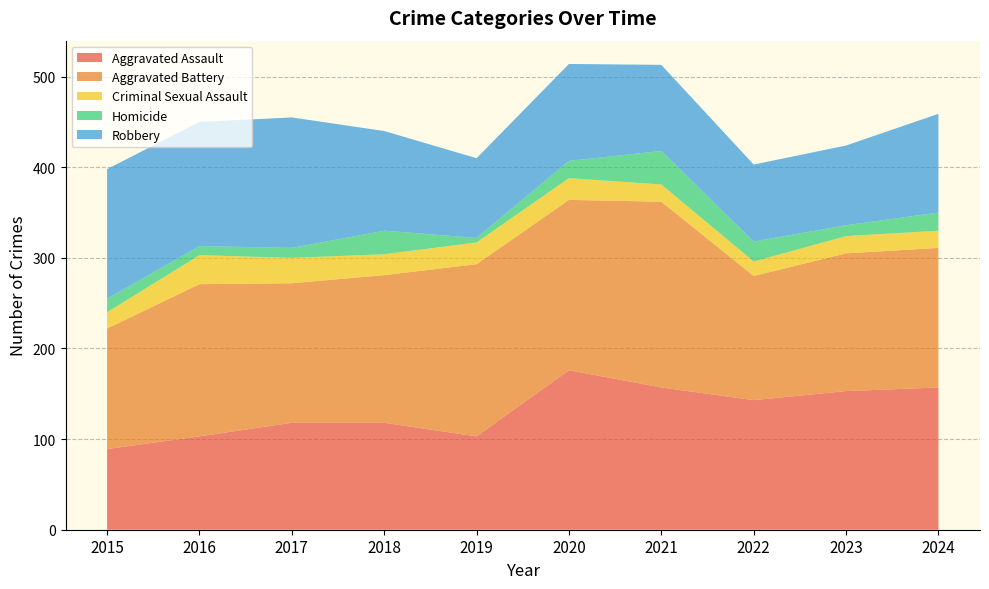

Reading left to right, extract all data points from this chart.

Aggravated Assault: 2015=89	2016=103	2017=118	2018=118	2019=103	2020=176	2021=157	2022=143	2023=153	2024=157
Aggravated Battery: 2015=133	2016=168	2017=154	2018=163	2019=190	2020=188	2021=205	2022=137	2023=152	2024=154
Criminal Sexual Assault: 2015=18	2016=32	2017=28	2018=23	2019=24	2020=24	2021=19	2022=16	2023=19	2024=19
Homicide: 2015=15	2016=10	2017=11	2018=26	2019=5	2020=19	2021=37	2022=22	2023=12	2024=20
Robbery: 2015=143	2016=137	2017=144	2018=110	2019=88	2020=107	2021=95	2022=85	2023=88	2024=109